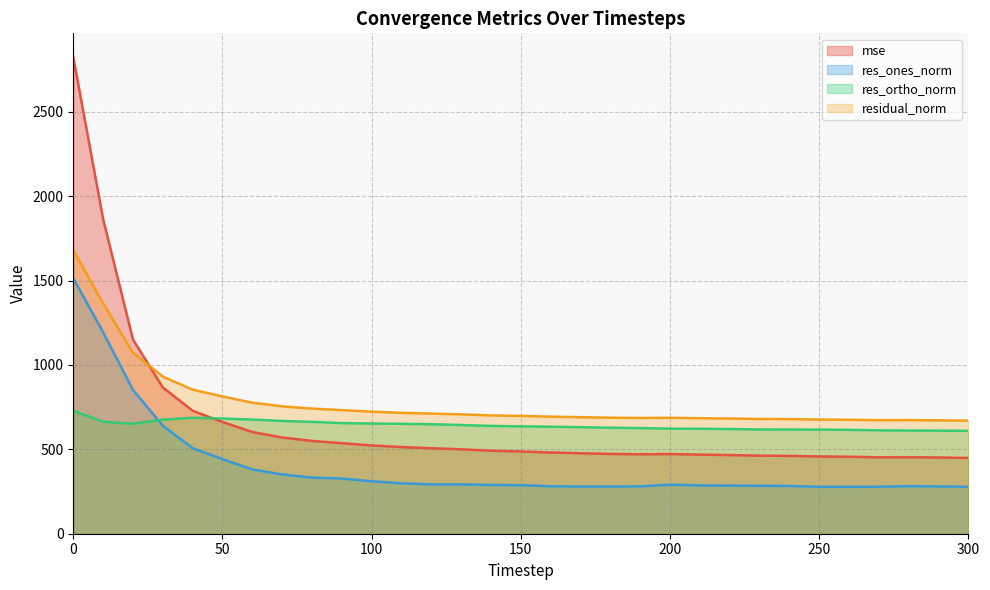

What is the smallest value displayed?

277.9